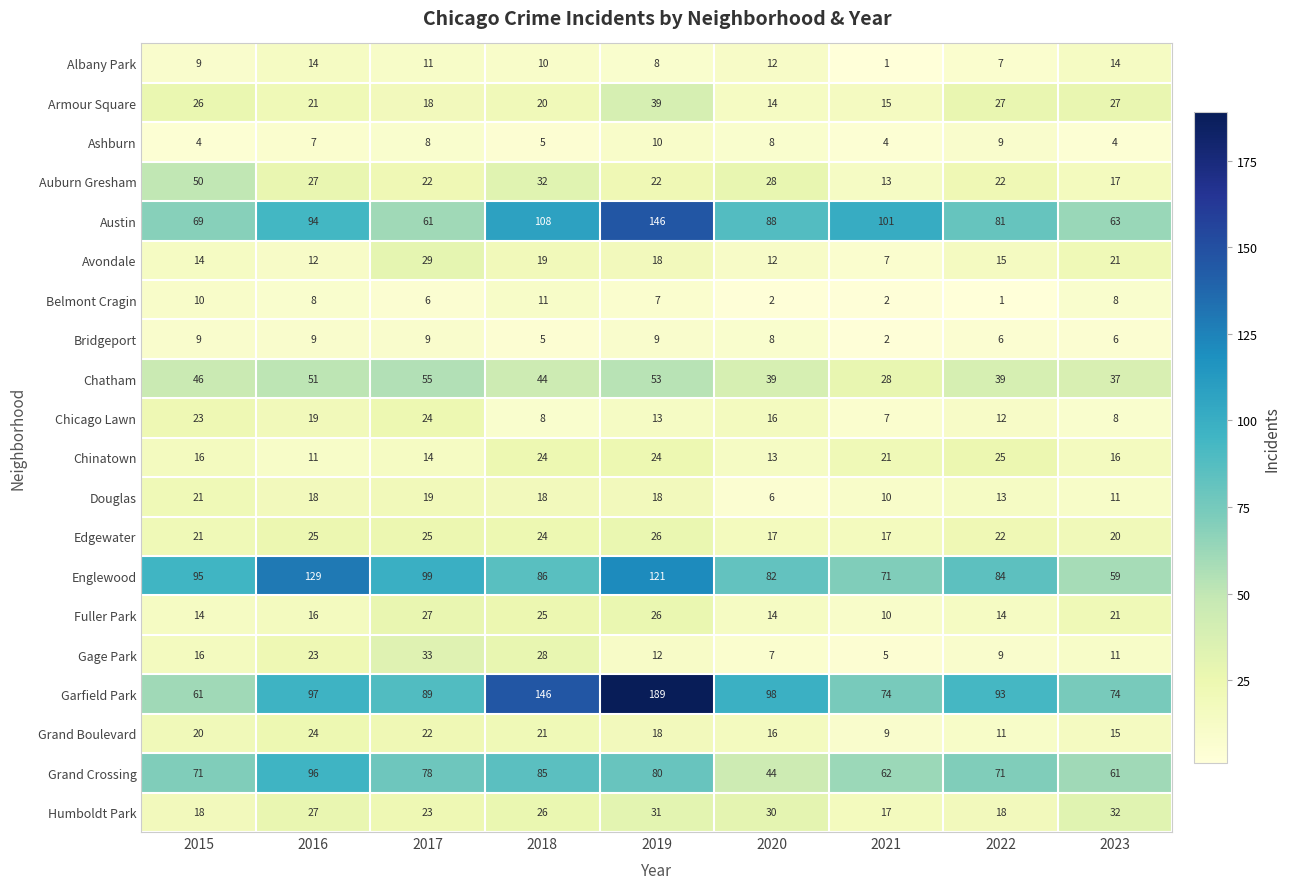

How many values in the Edgewater series are below 22?

4